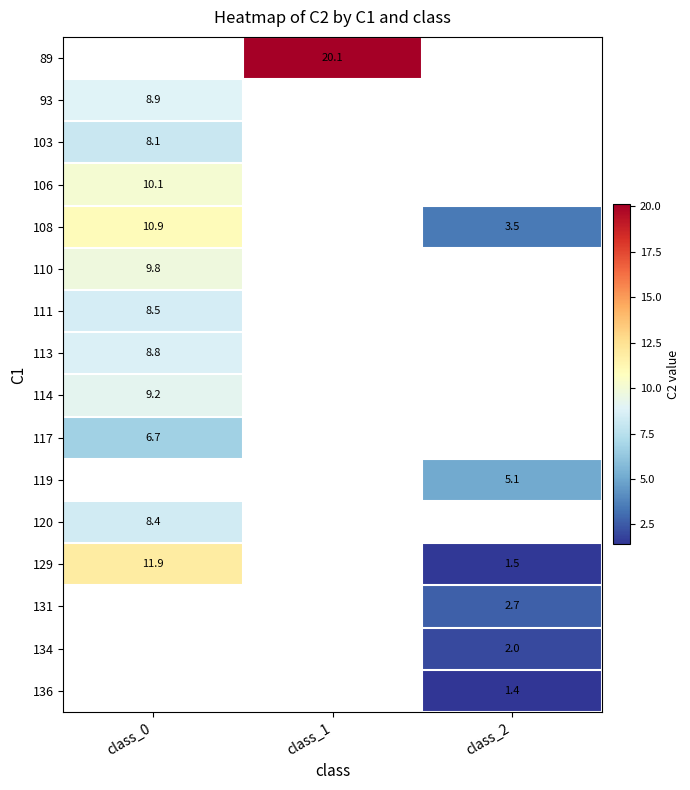

Which label corresponds to the largest value in the chart?

class_1